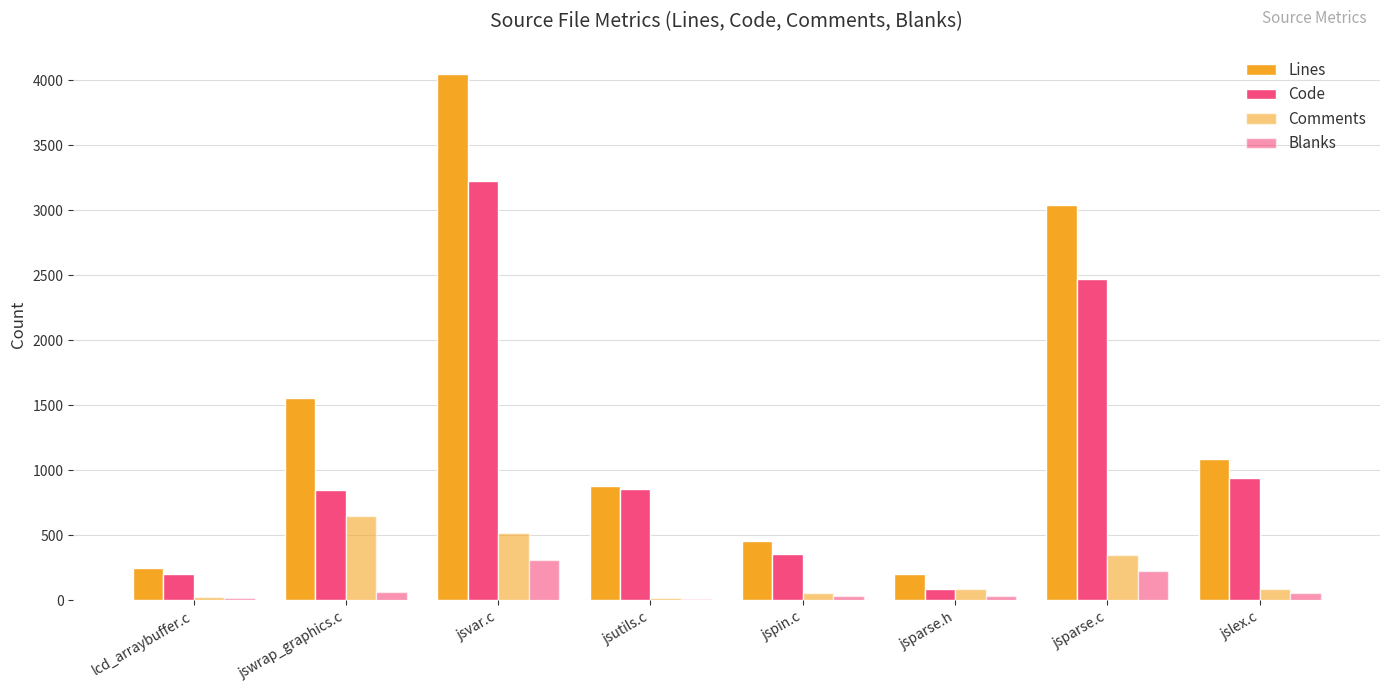

Reading right to left, transcribe all the data shown in this chart.

Lines: jslex.c=1084	jsparse.c=3041	jsparse.h=204	jspin.c=453	jsutils.c=878	jsvar.c=4046	jswrap_graphics.c=1558	lcd_arraybuffer.c=245
Code: jslex.c=938	jsparse.c=2467	jsparse.h=84	jspin.c=357	jsutils.c=853	jsvar.c=3224	jswrap_graphics.c=851	lcd_arraybuffer.c=202
Comments: jslex.c=90	jsparse.c=348	jsparse.h=87	jspin.c=59	jsutils.c=17	jsvar.c=514	jswrap_graphics.c=645	lcd_arraybuffer.c=28
Blanks: jslex.c=56	jsparse.c=226	jsparse.h=33	jspin.c=37	jsutils.c=8	jsvar.c=308	jswrap_graphics.c=62	lcd_arraybuffer.c=15